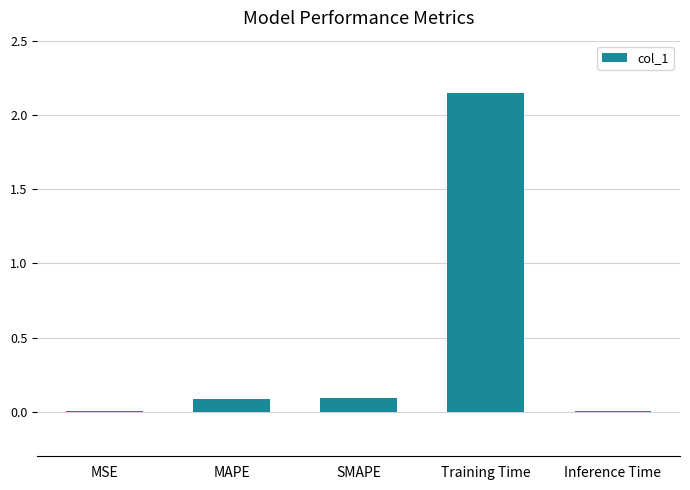

The value at Inference Time is 0.0. True or false?

True